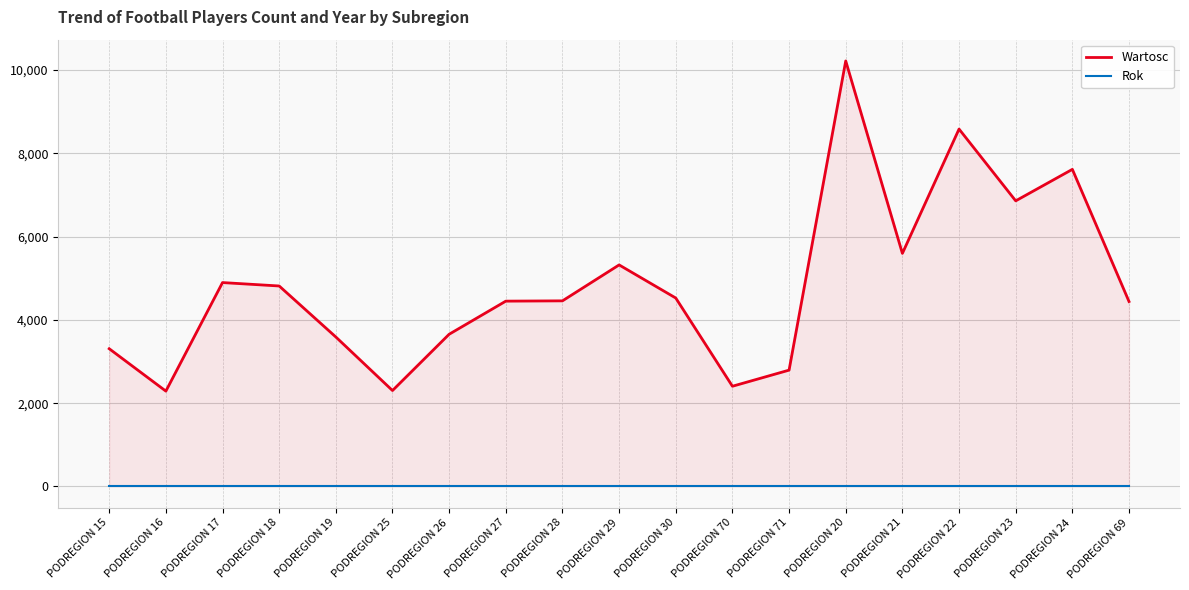

The value of Wartosc at PODREGION 21 is 5597. True or false?

True